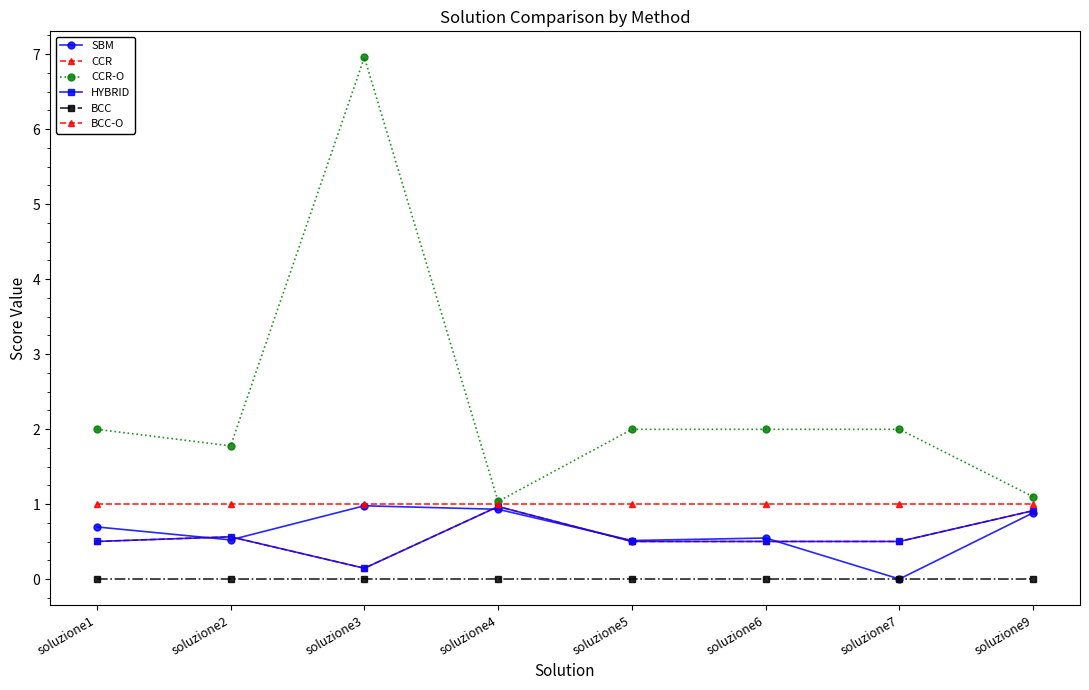

Rank the series at soluzione1 from highest to lowest value.

CCR-O, BCC-O, SBM, CCR, HYBRID, BCC